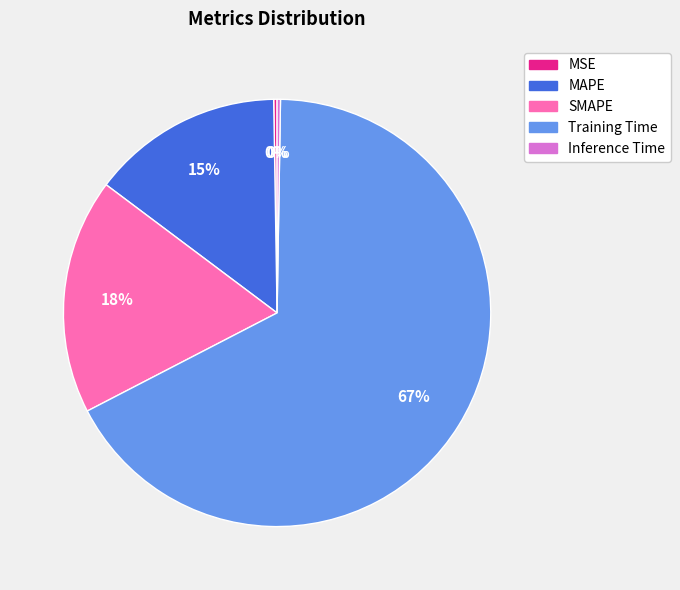

Which category has the biggest portion of the pie?

Training Time